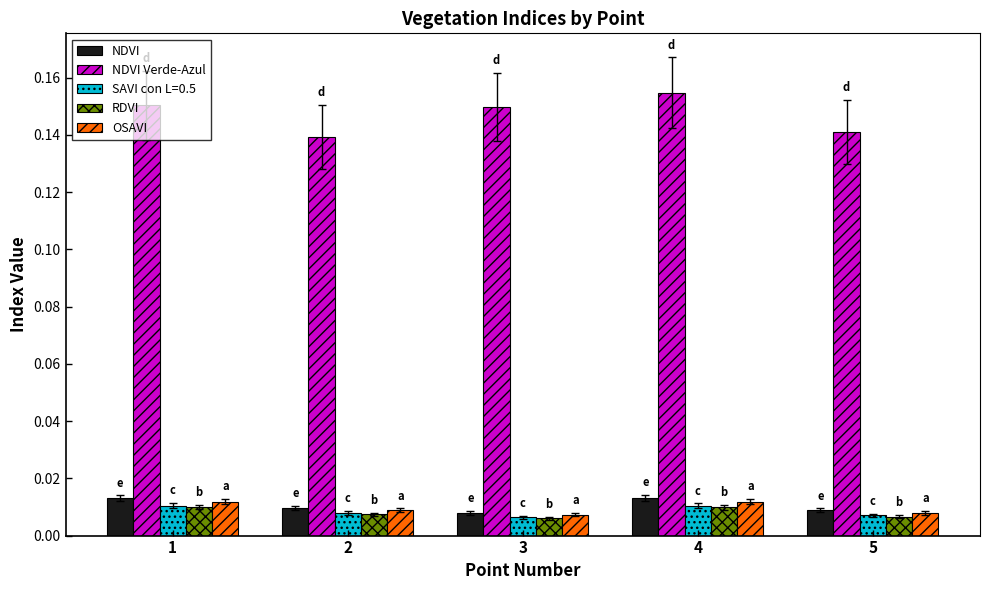

Which series has the largest total across all categories?

NDVI Verde-Azul